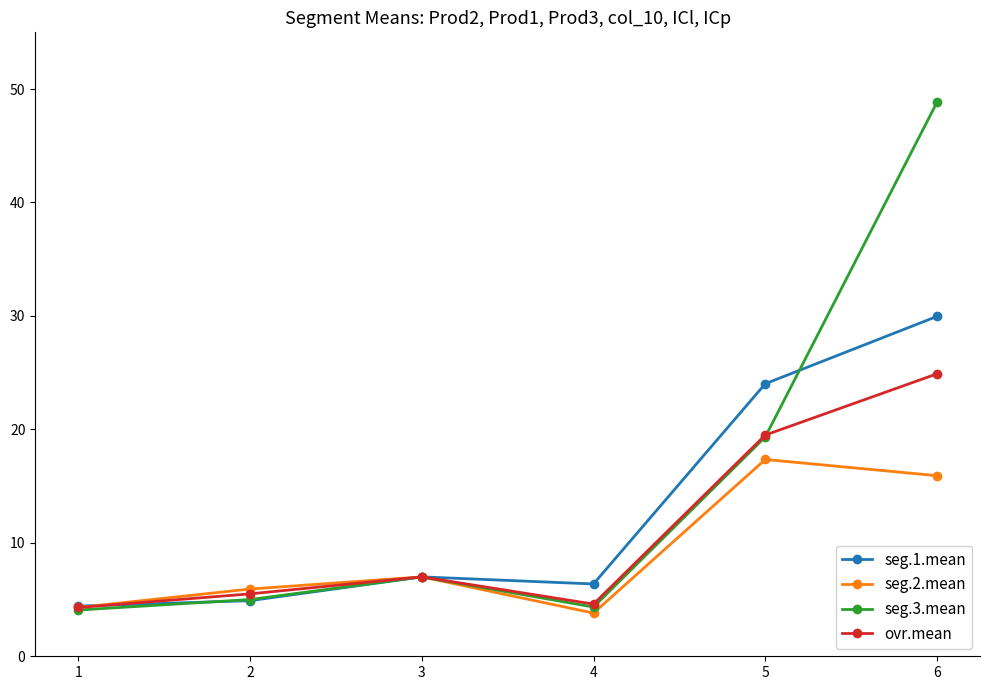

What is the value of the seg.2.mean point at the 6th from the left?

15.9